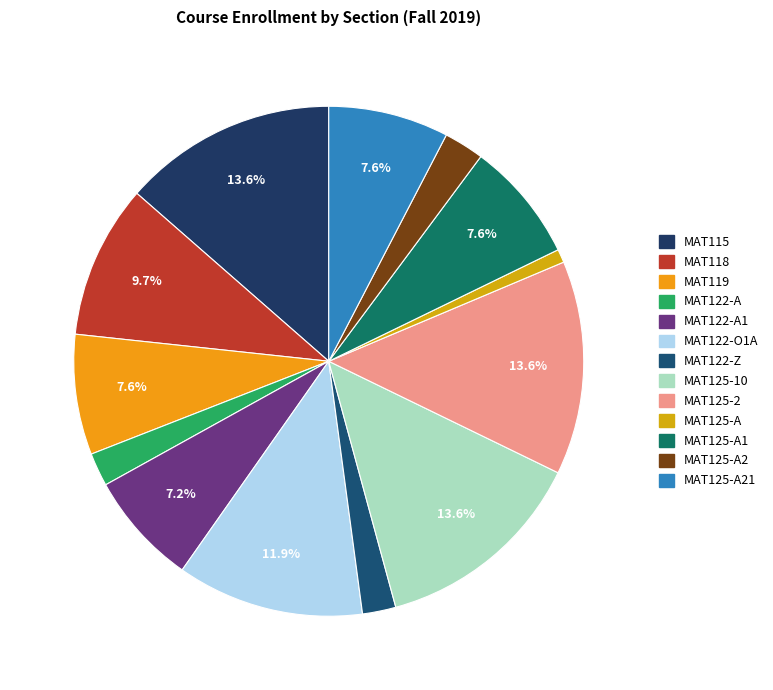

Does any single category account for the majority?

No